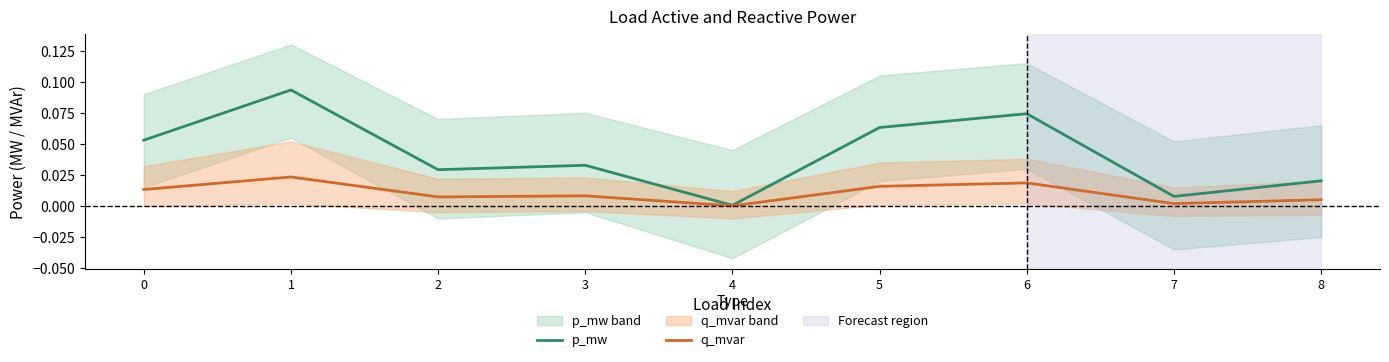

List the series in order of their peak value, lowest first.

q_mvar, p_mw